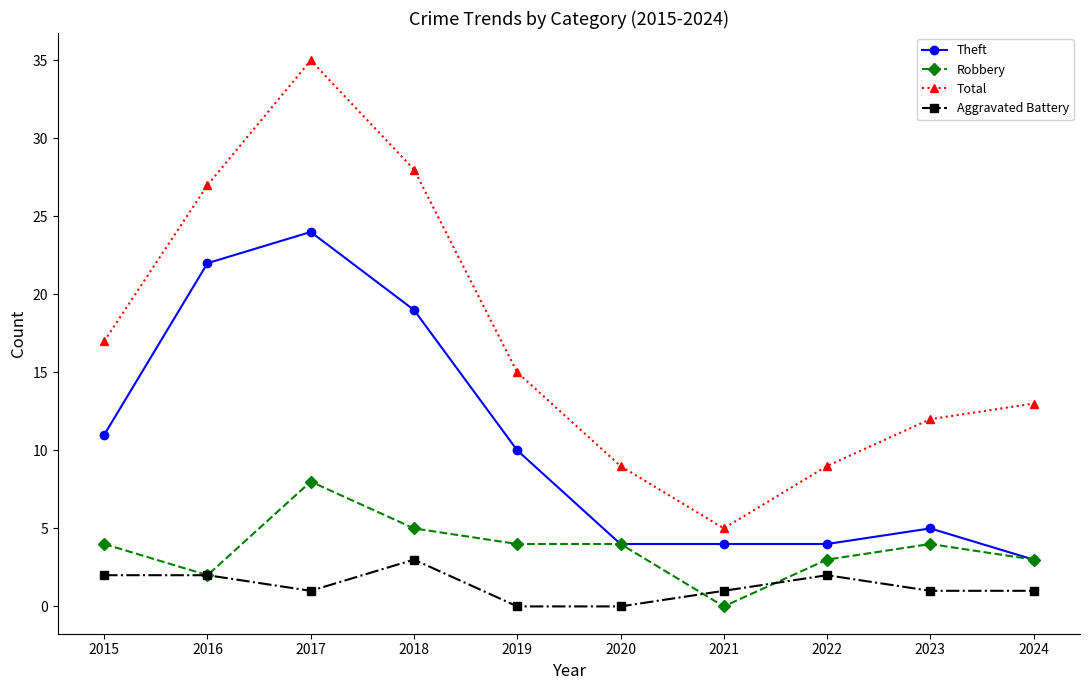

How many series are shown in this chart?

4